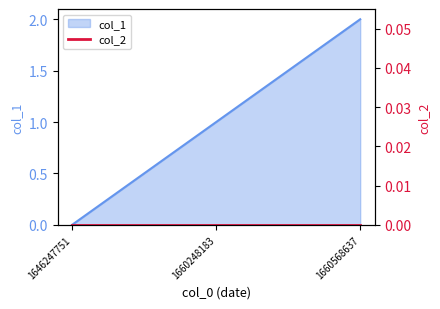

Which has a higher value, 1646247751 or 1660248183?

1660248183